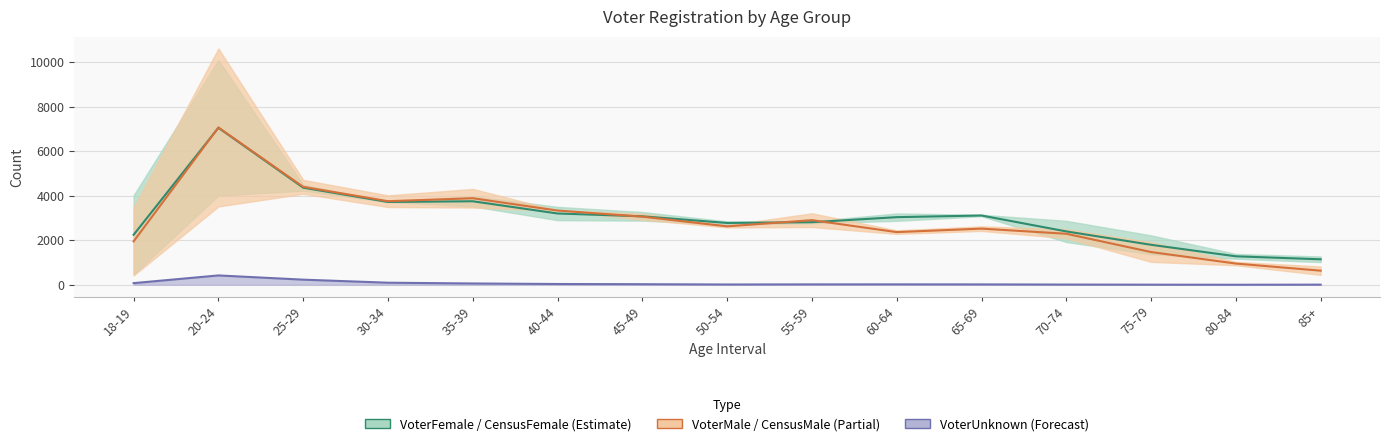

What is the difference between the VoterMale values at 40-44 and 85+?

2702.0